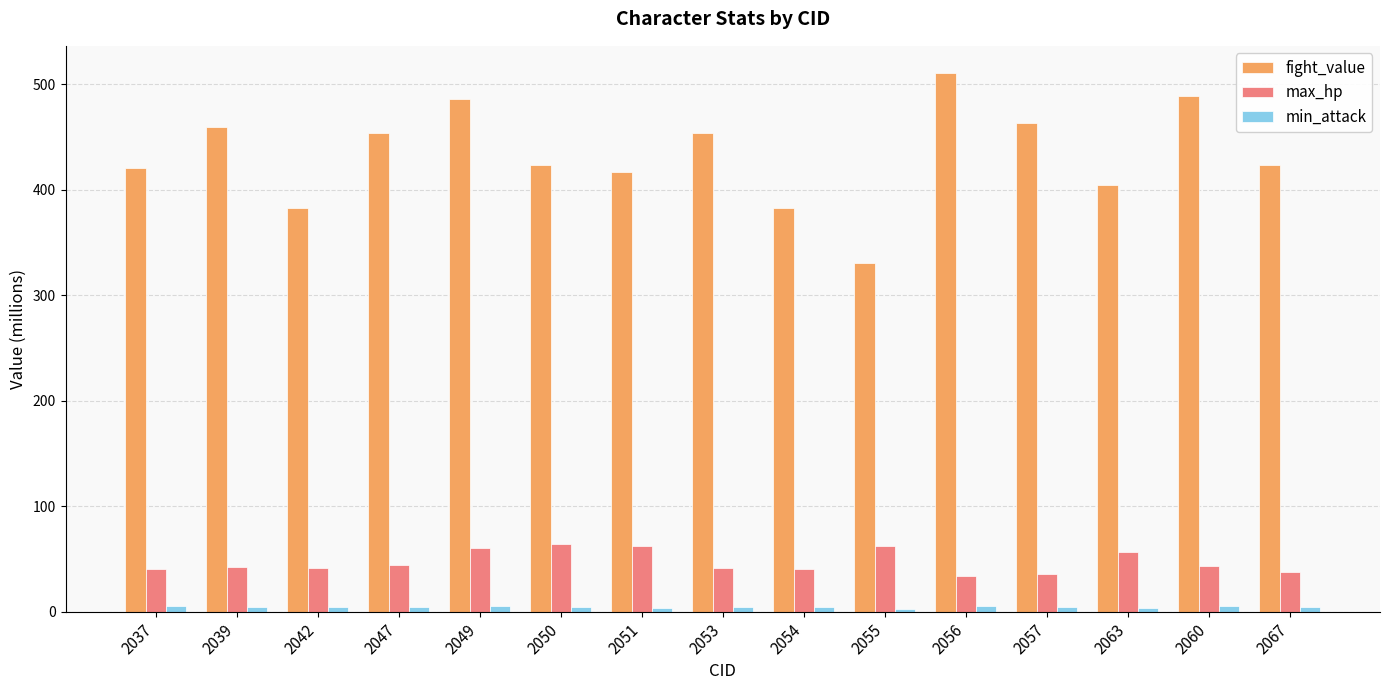

At which label does min_attack first exceed 4?

2037